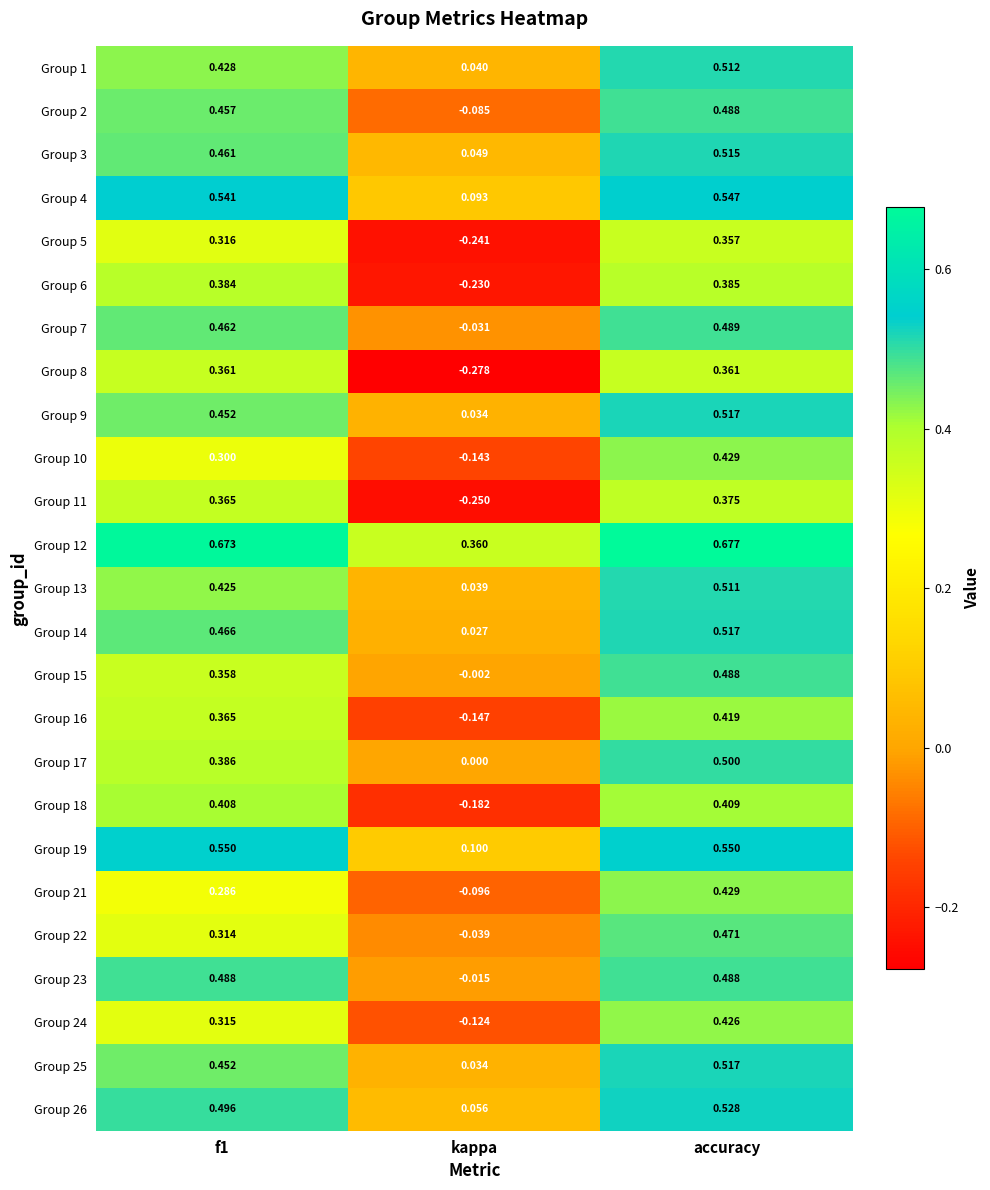

At which category is the sum across all series the highest?

accuracy